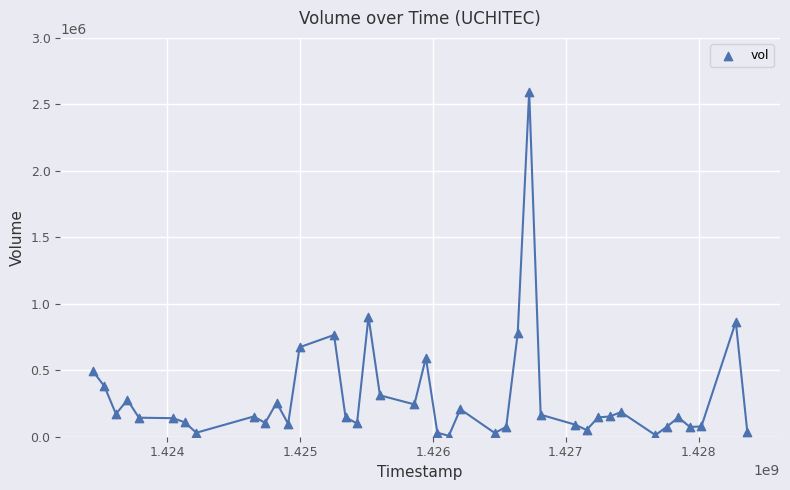

What is the range of Y values (max minus min)?

2588100